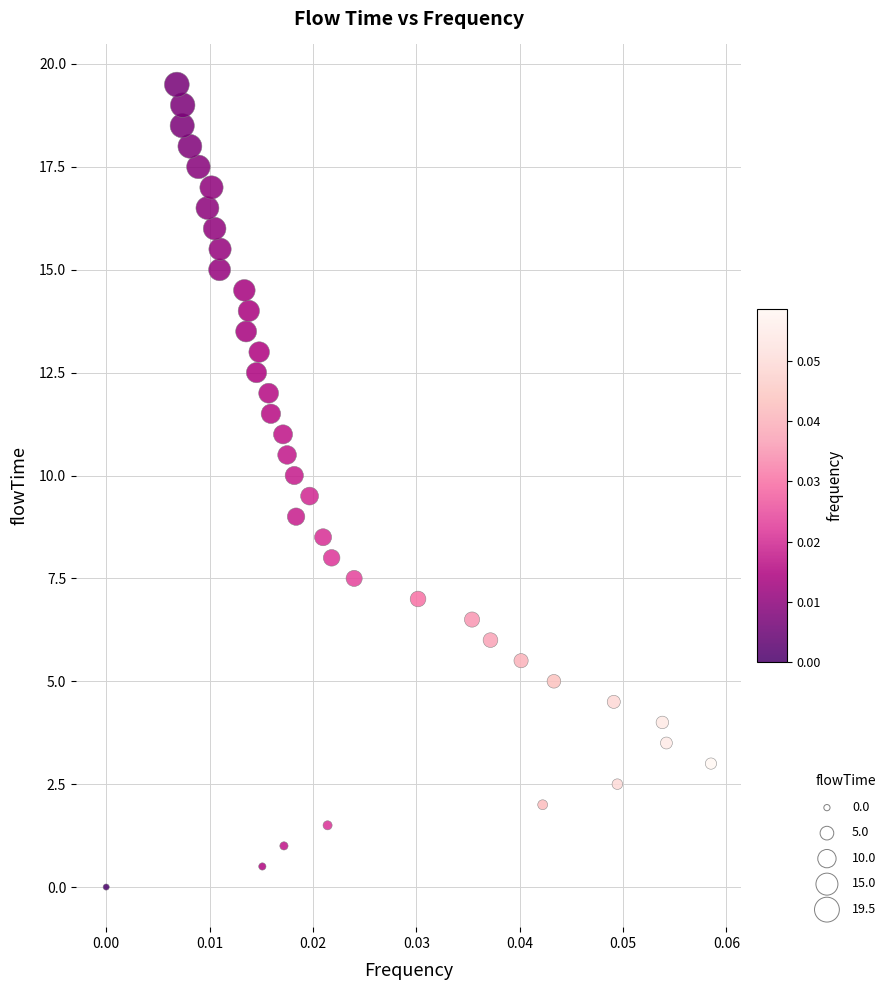

What is the range of Y values (max minus min)?

19.5